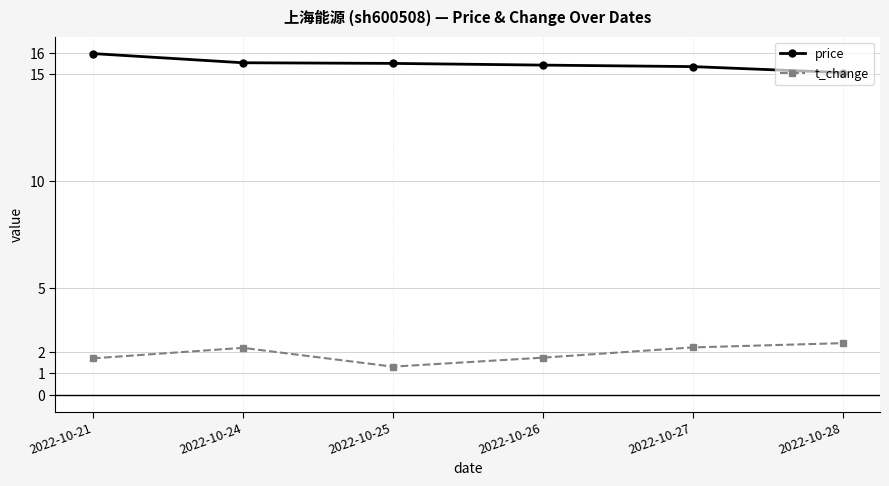

How many lines are shown in the chart?

2